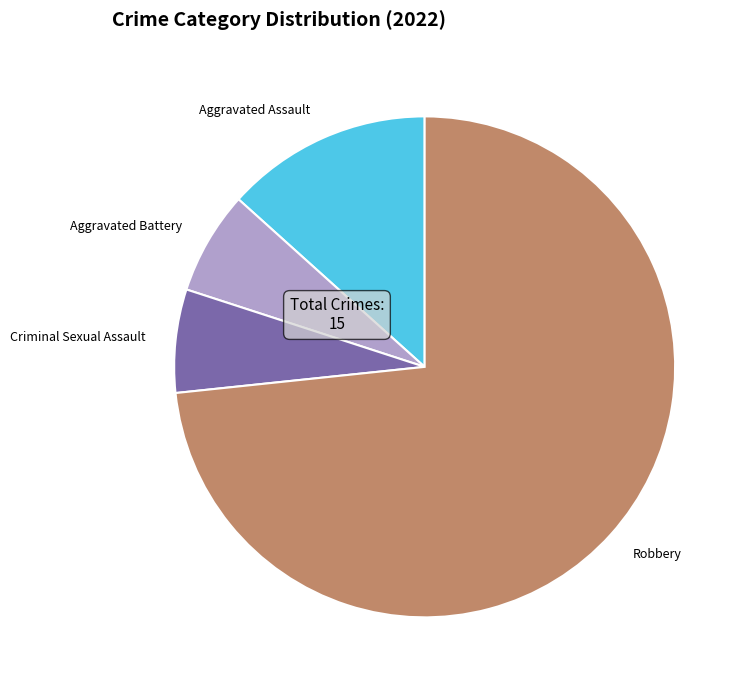

Is the sum of Robbery and Aggravated Battery greater than half?

Yes